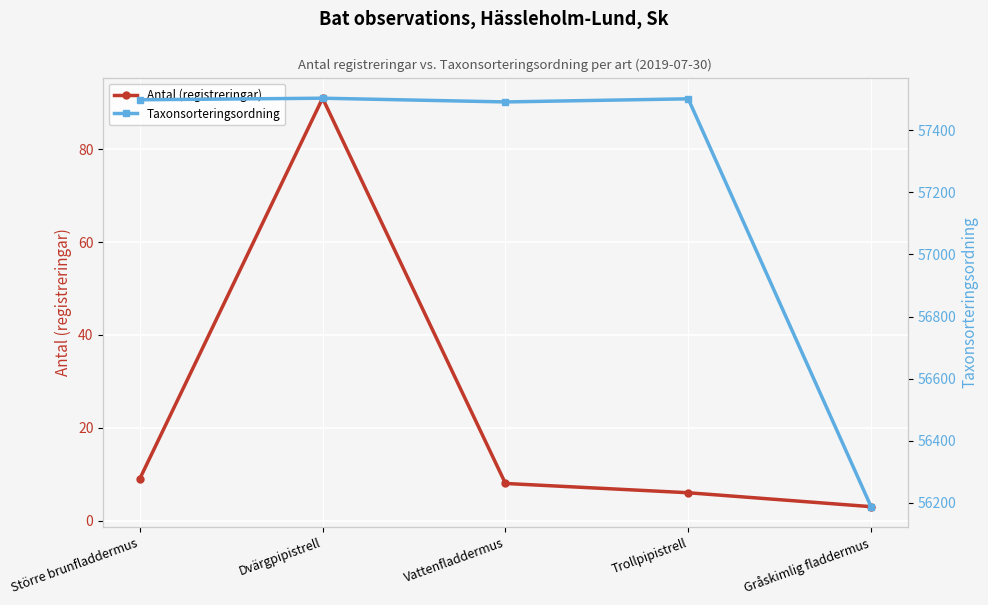

What is the label of the 3rd point from the left?

Vattenfladdermus